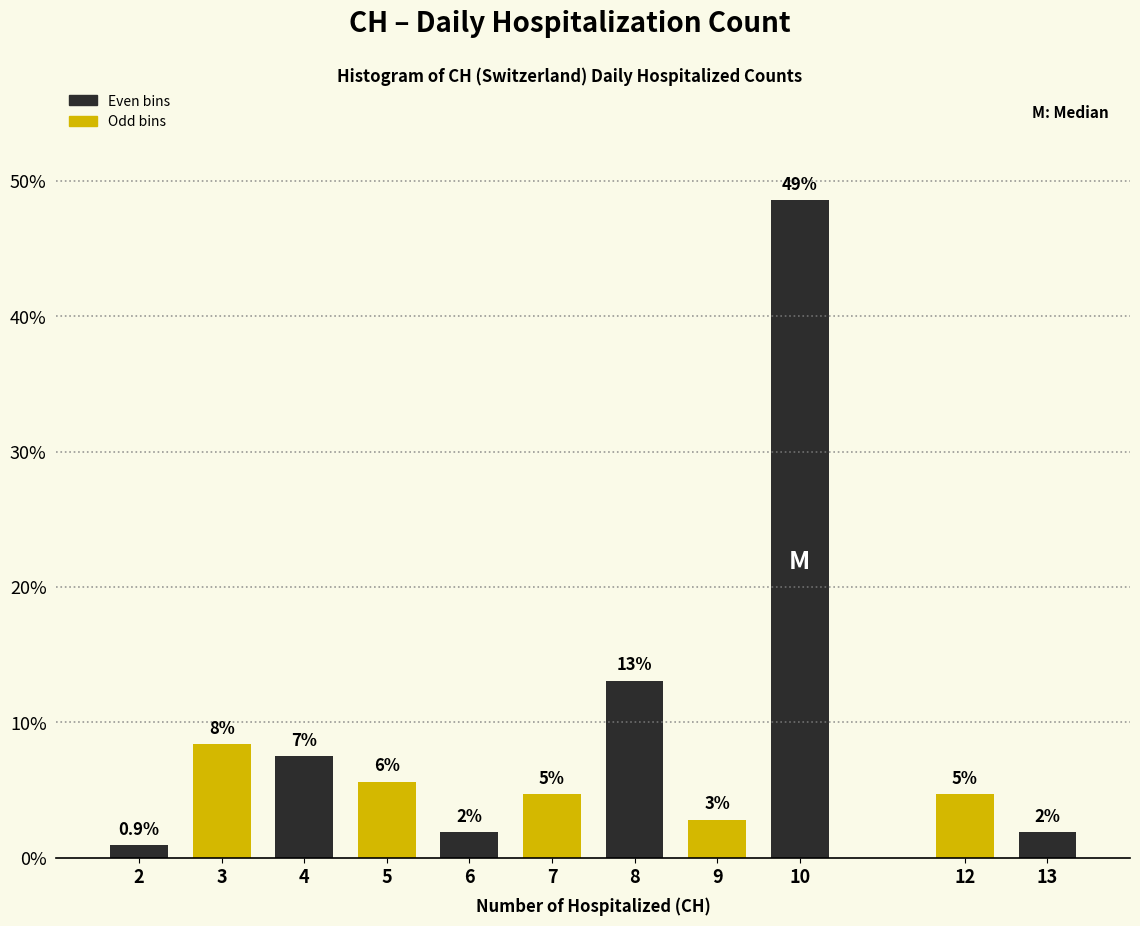

How many bars are there in total?

11